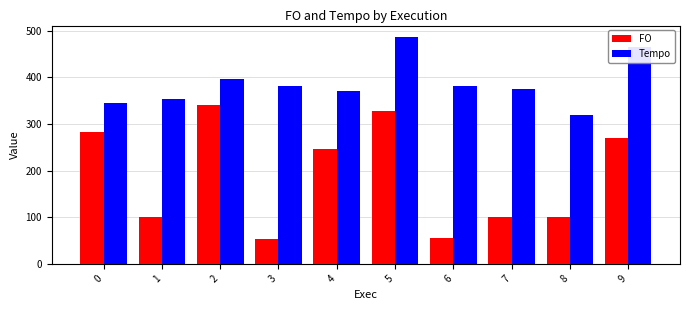

What is the value of the FO bar at the 7th from the left?

55.0